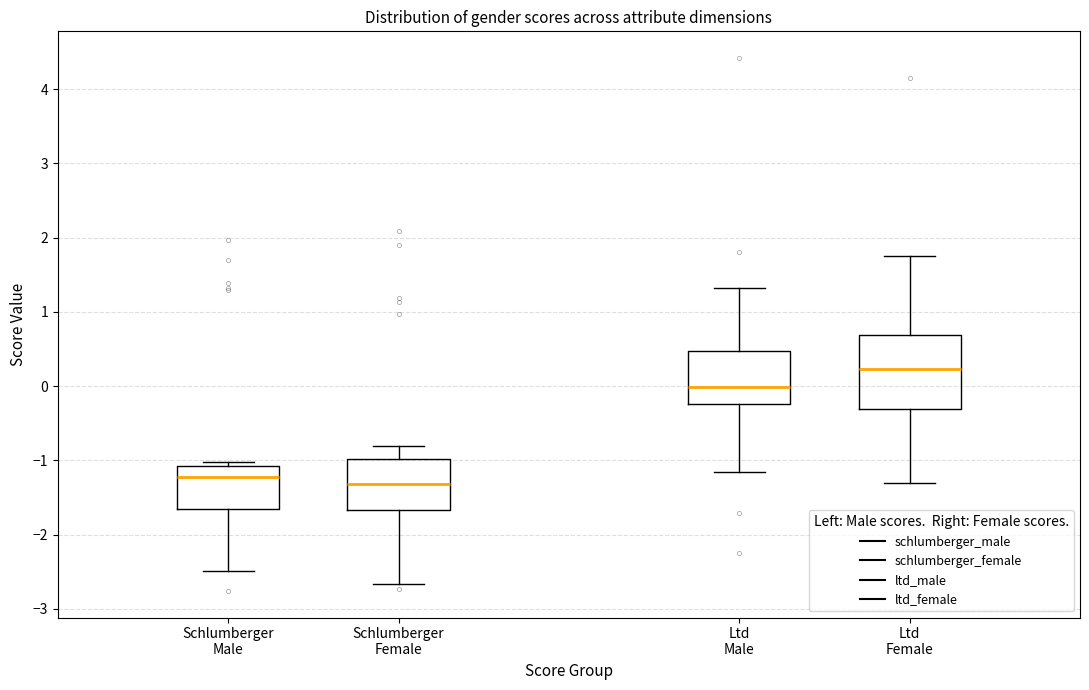

Which box has the highest median line?

Ltd Female